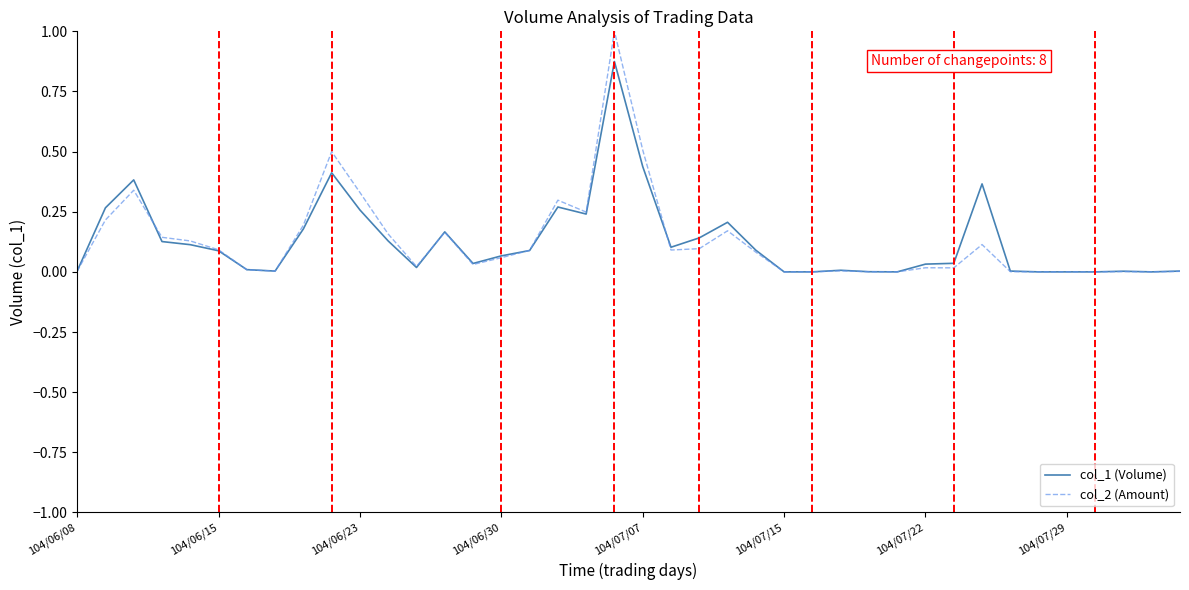

Does the chart have visible grid lines?

No